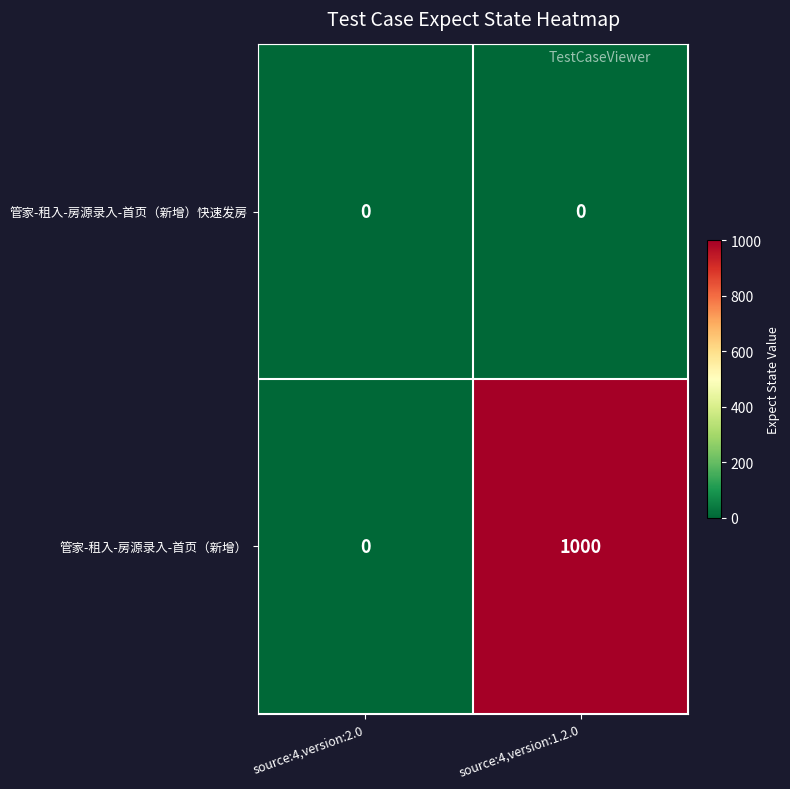

Reading left to right, what are all the values shown in this chart?

管家-租入-房源录入-首页（新增）快速发房: source:4,version:2.0=0	source:4,version:1.2.0=0
管家-租入-房源录入-首页（新增）: source:4,version:2.0=0	source:4,version:1.2.0=1000